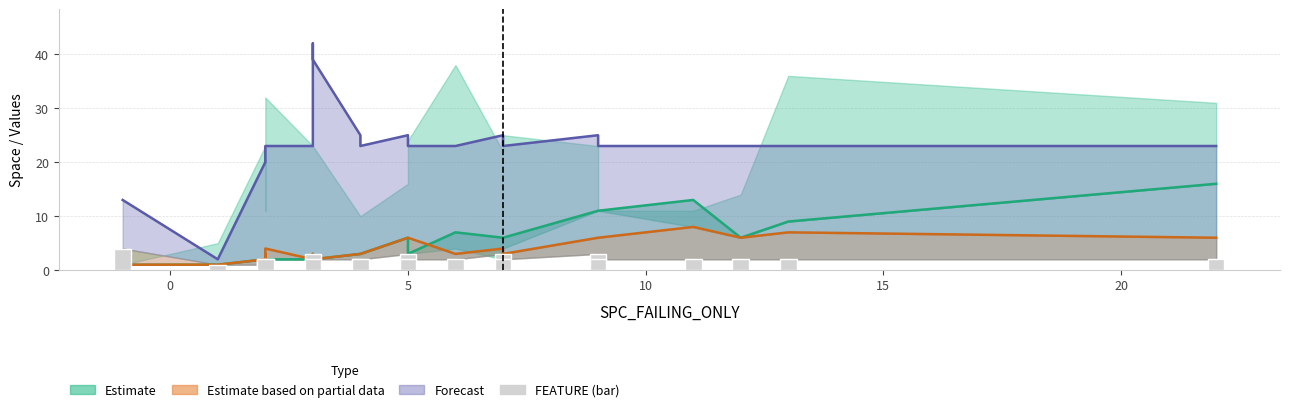

What is the sum of the FEATURE values at 15 and 10?

4